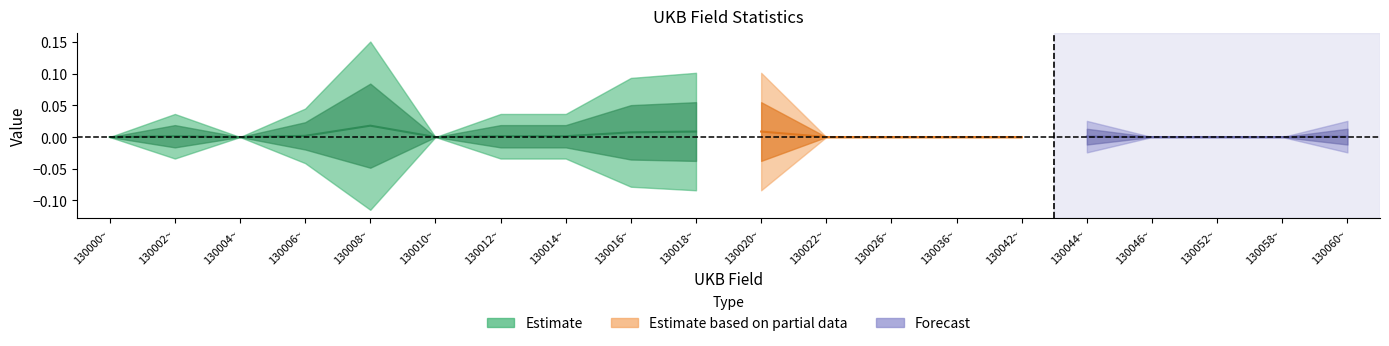

What is the label of the 3rd point from the left?

130004~